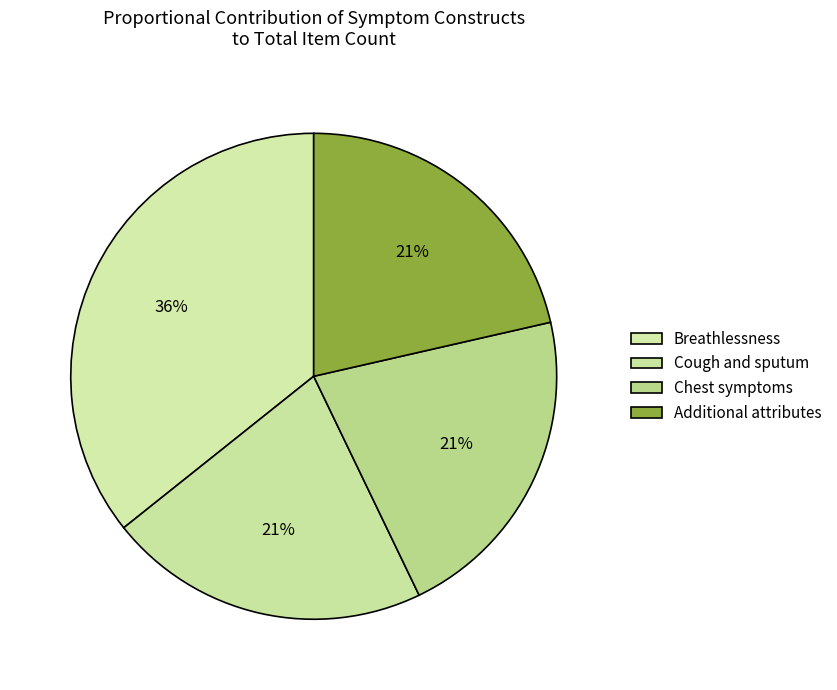

How many slices are in this pie chart?

4